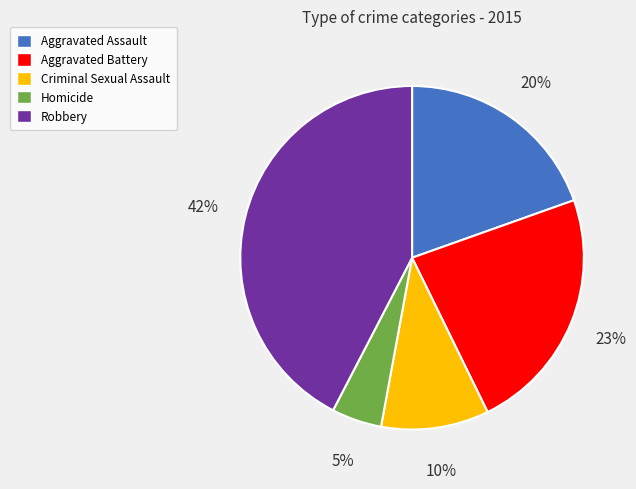

True or false: Robbery accounts for 42% of the total.

True